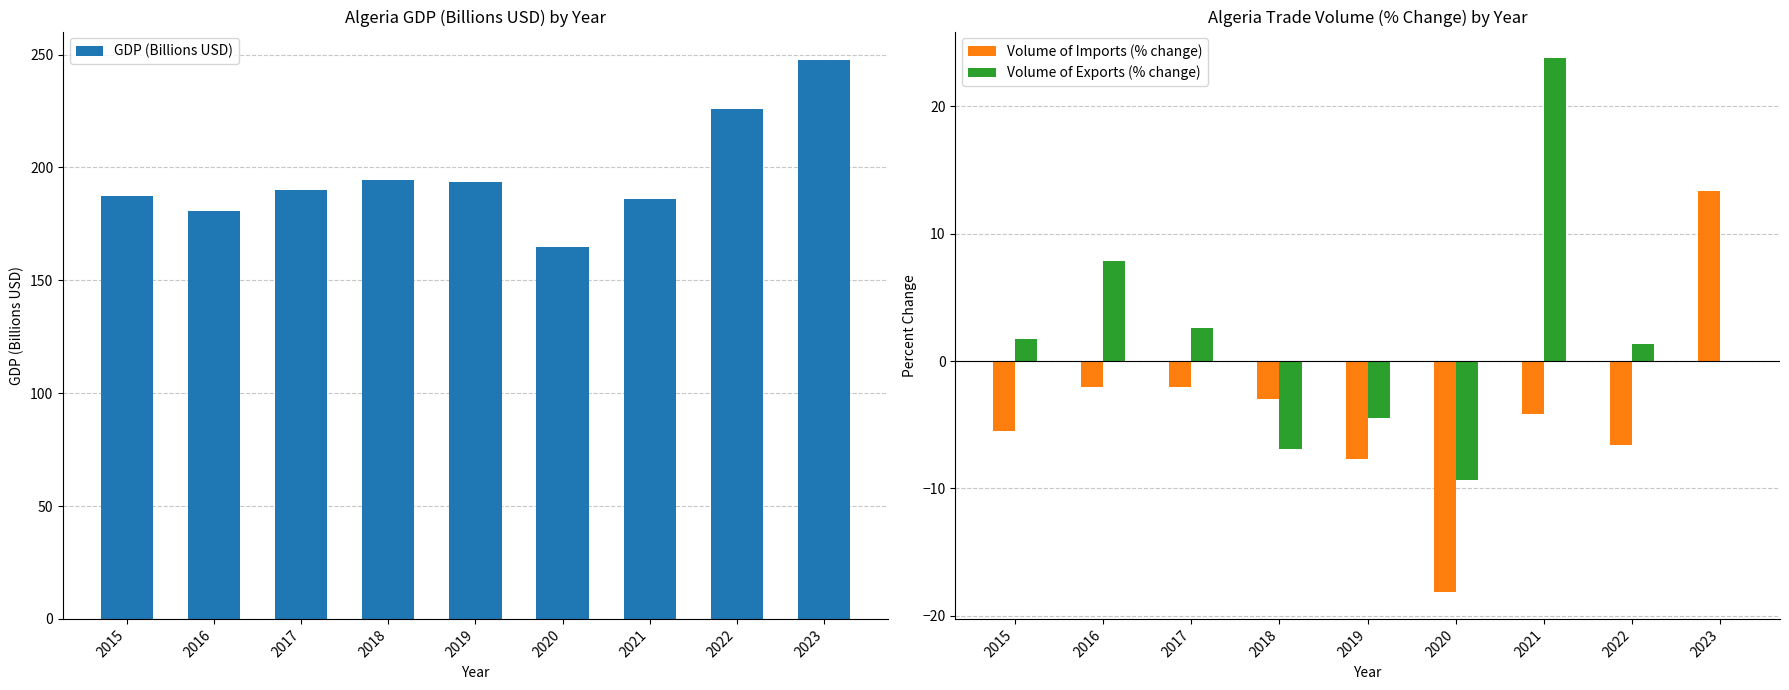

What is the smallest value displayed?

-18.2